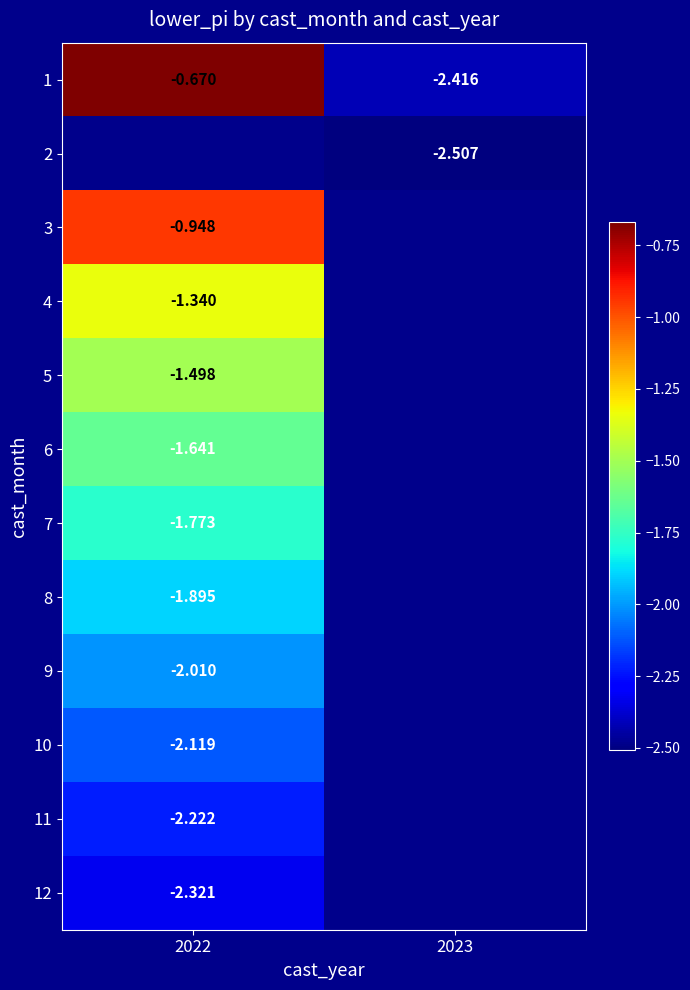

Is the value of 7 at 2022 greater than the value of 3 at 2022?

No